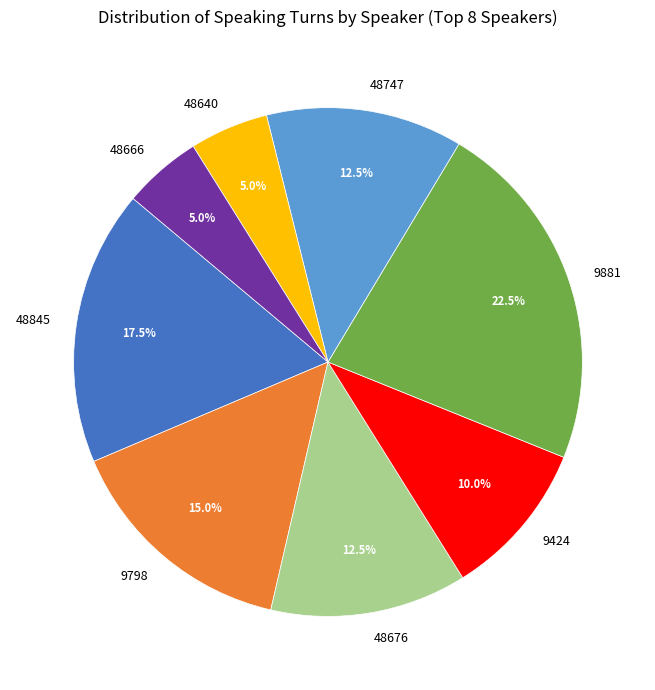

How many segments does this pie chart have?

8